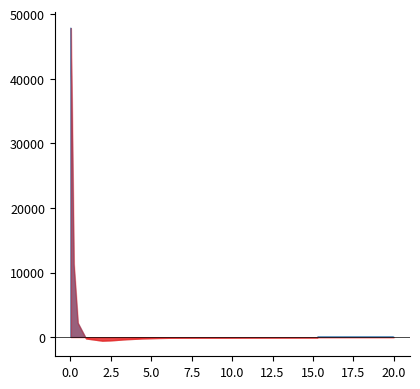

Is it true that the value at 15.46875 is 199467.2?

False